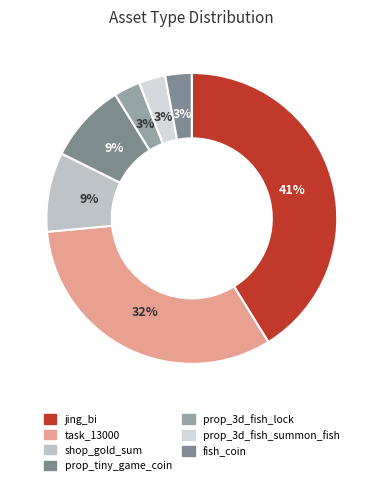

Is there any slice that represents more than half of the pie?

No